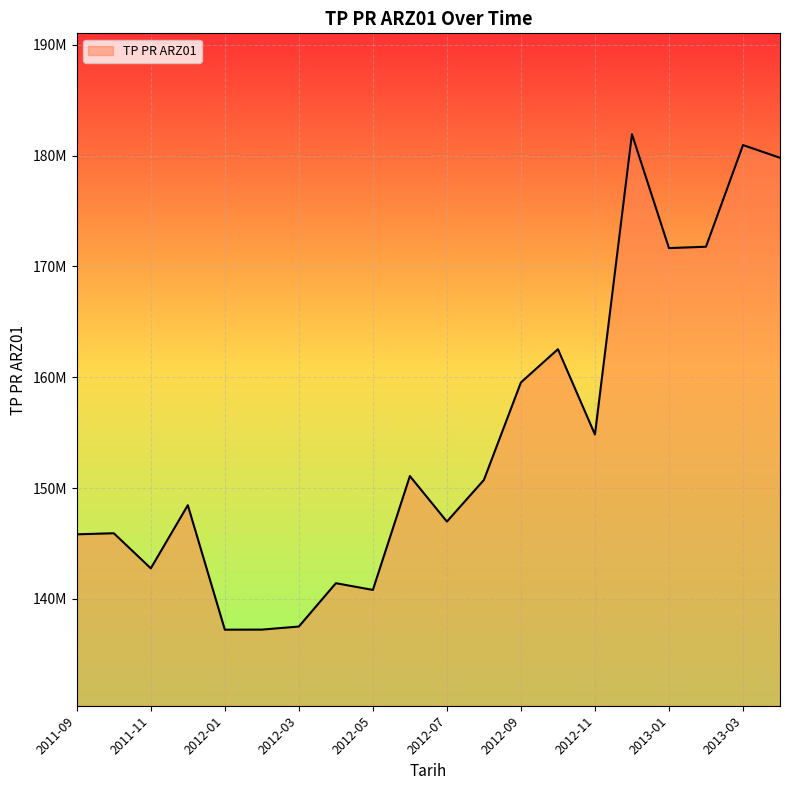

What is the label of the 2nd point from the left?

2011-10